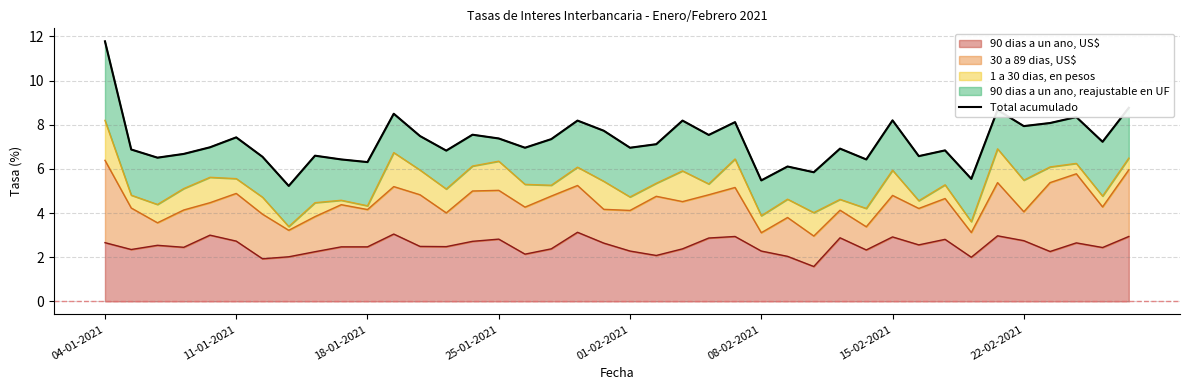

How many points are lower than both their immediate neighbors (excluding endpoints)?

14